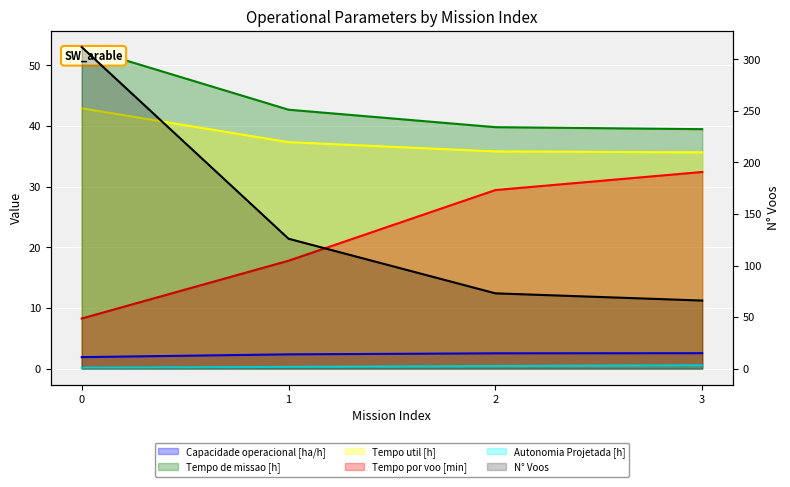

Does the chart display data point markers on the line(s)?

No